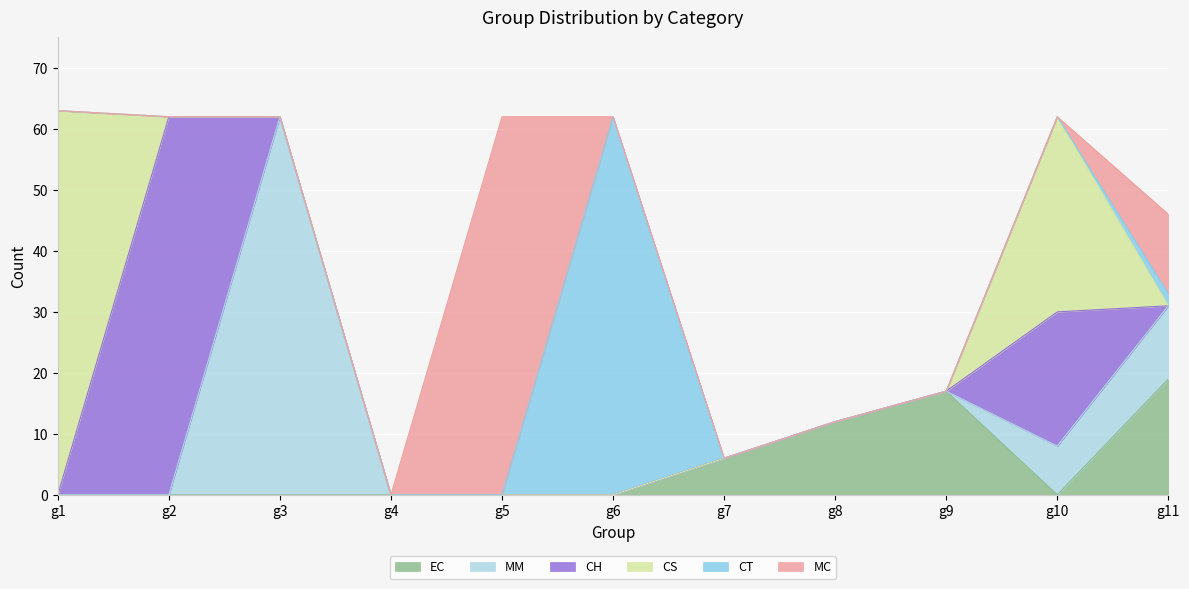

True or false: MC has more than 2 points higher than both neighbors.

False